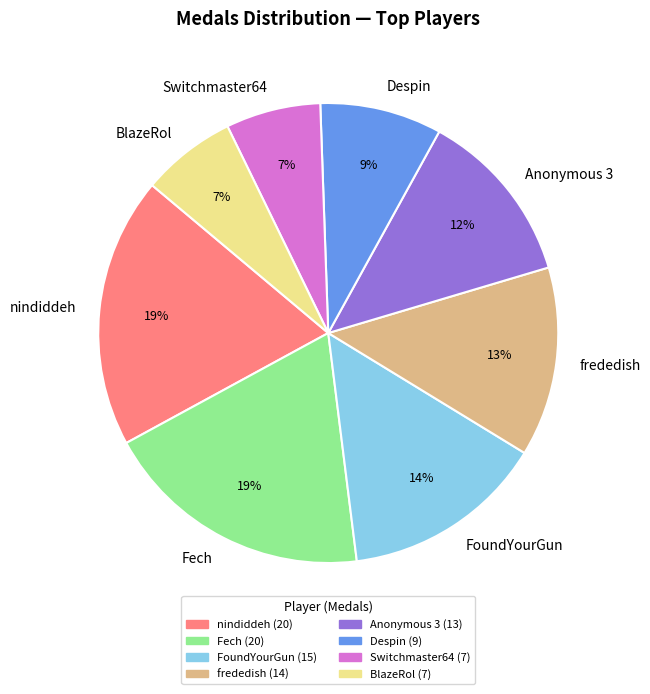

How many slices are in this pie chart?

8